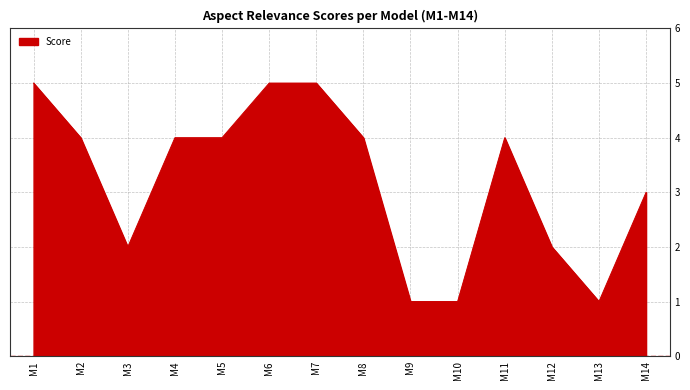

True or false: the data shows 3 at M14.

True